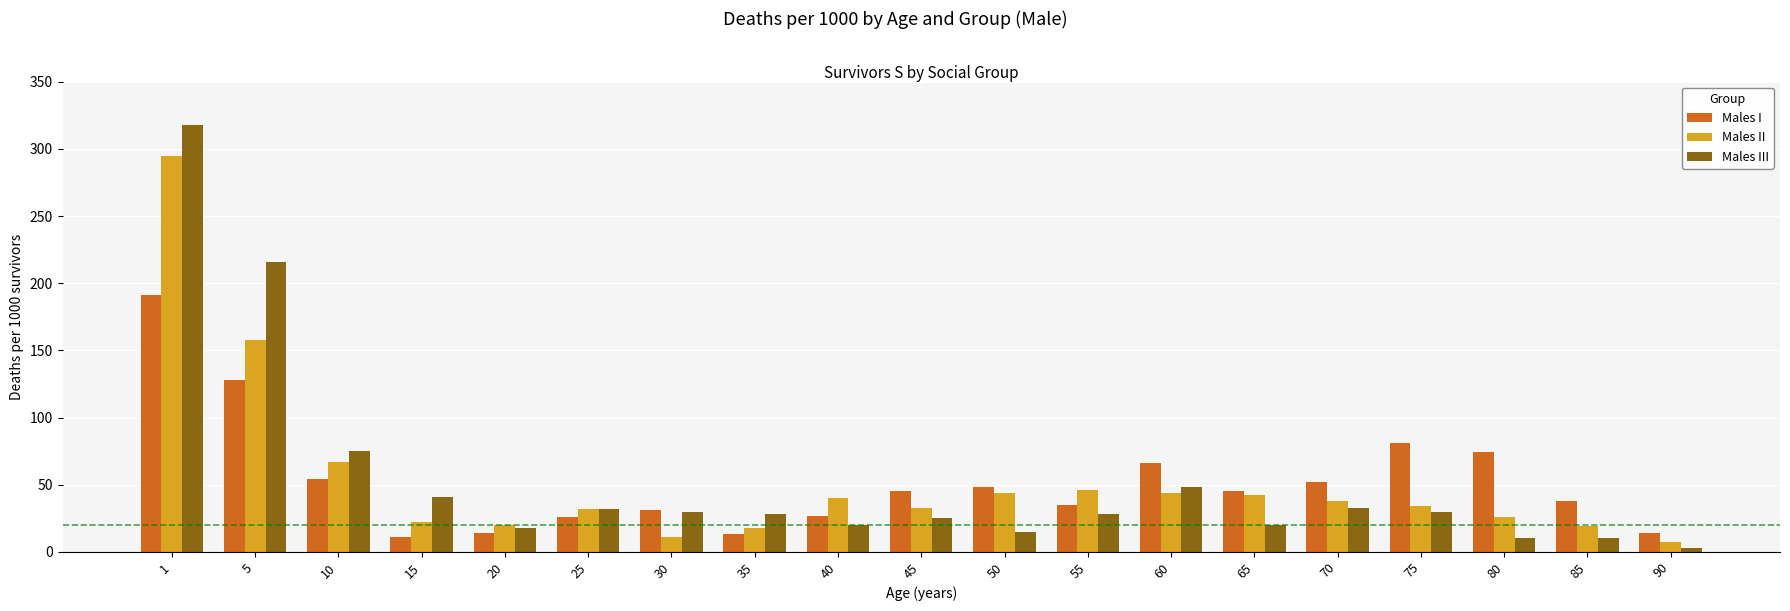

True or false: Males I has a value of 31 at 30.

True